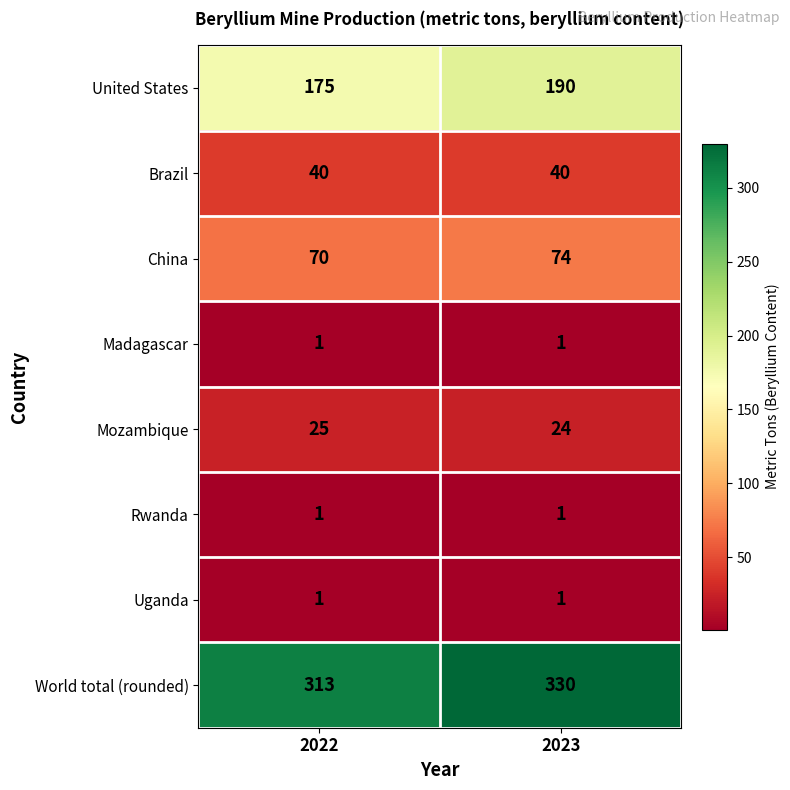

The China series shows 22 at 2022. True or false?

False